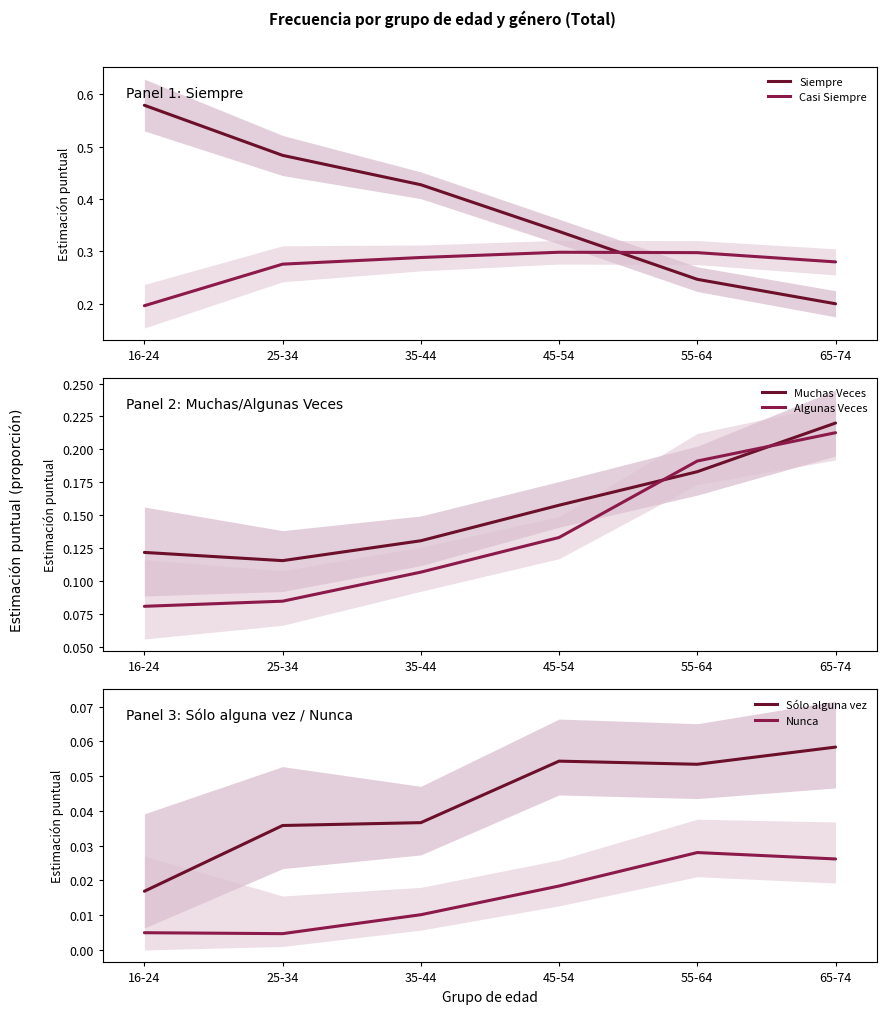

What is the value of the Algunas Veces point at the 3rd from the left?

0.1